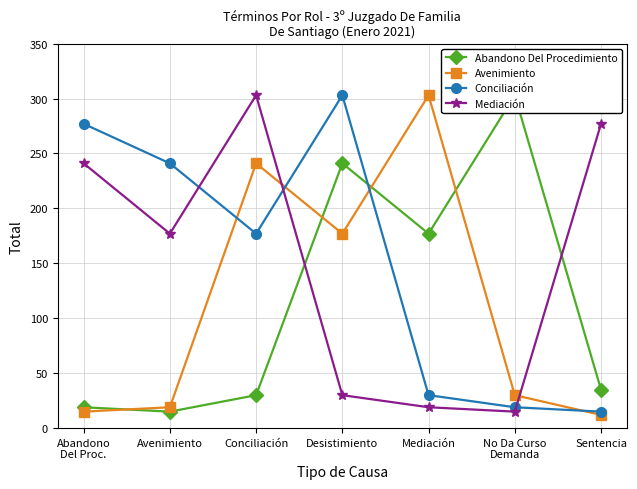

Which category has the lowest value across all series?

Sentencia